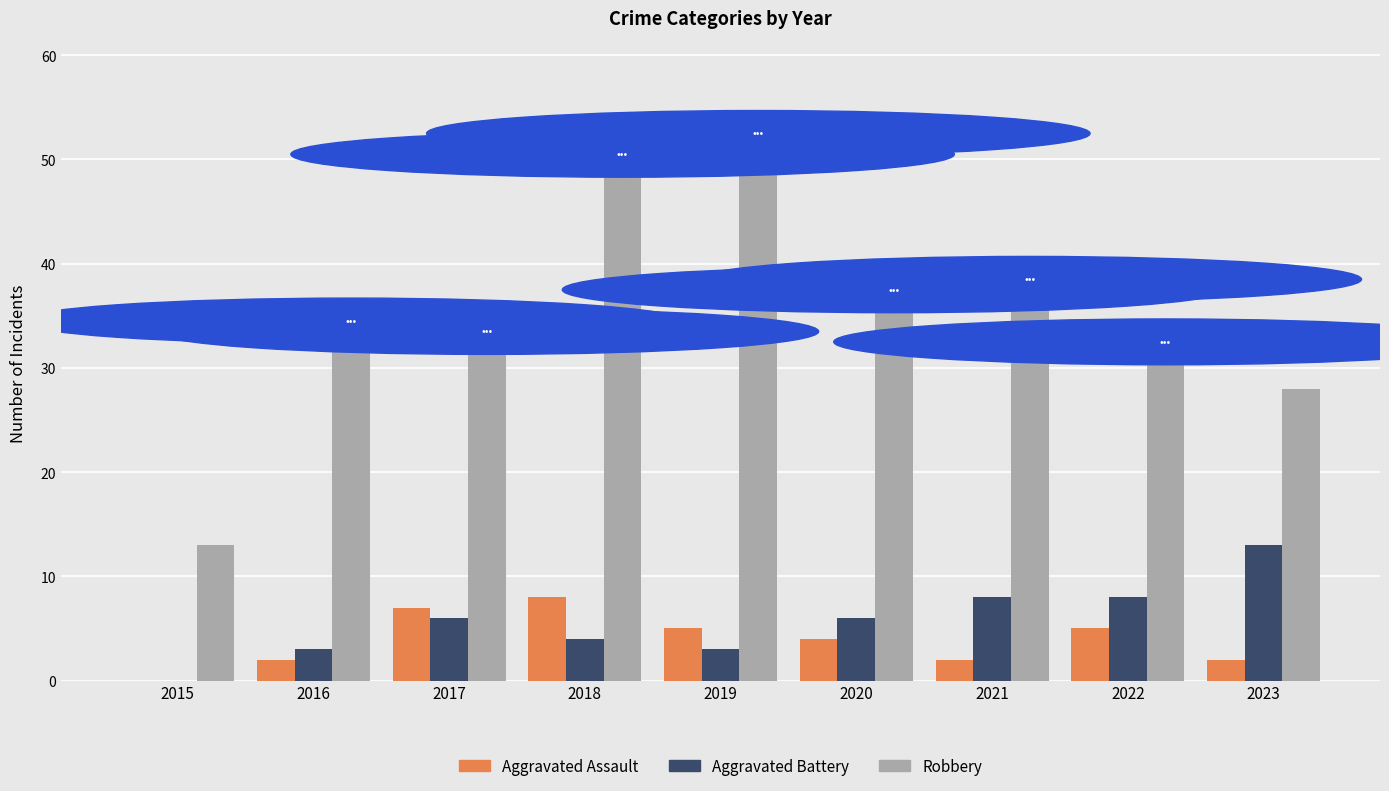

What is the difference between the Robbery values at 2015 and 2020?

23